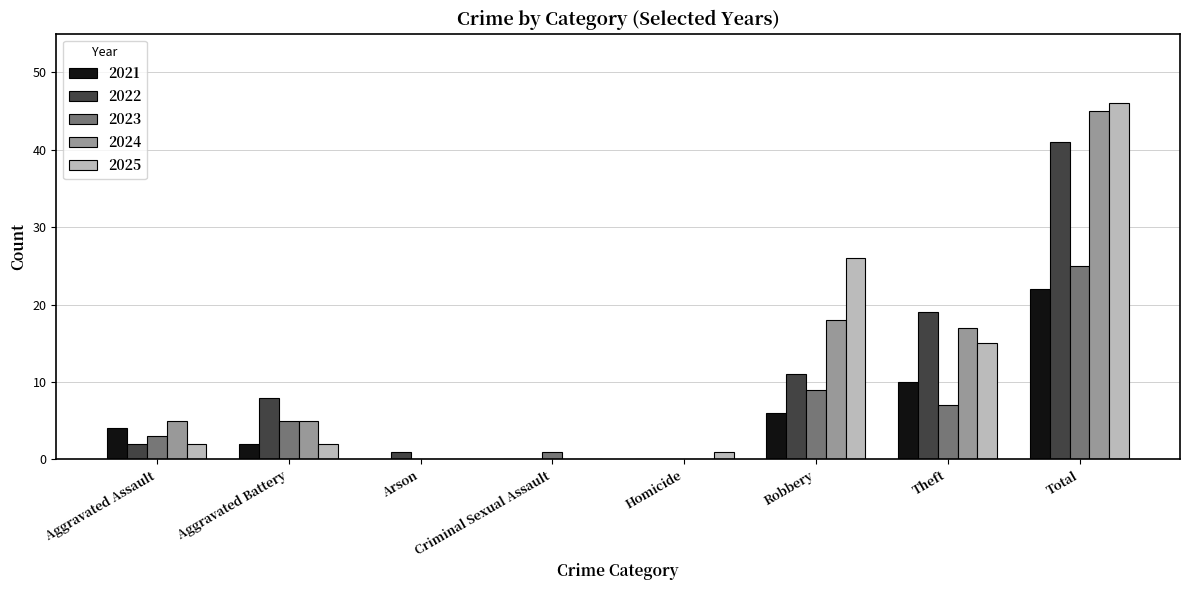

At which label does 2023 reach its peak?

Total